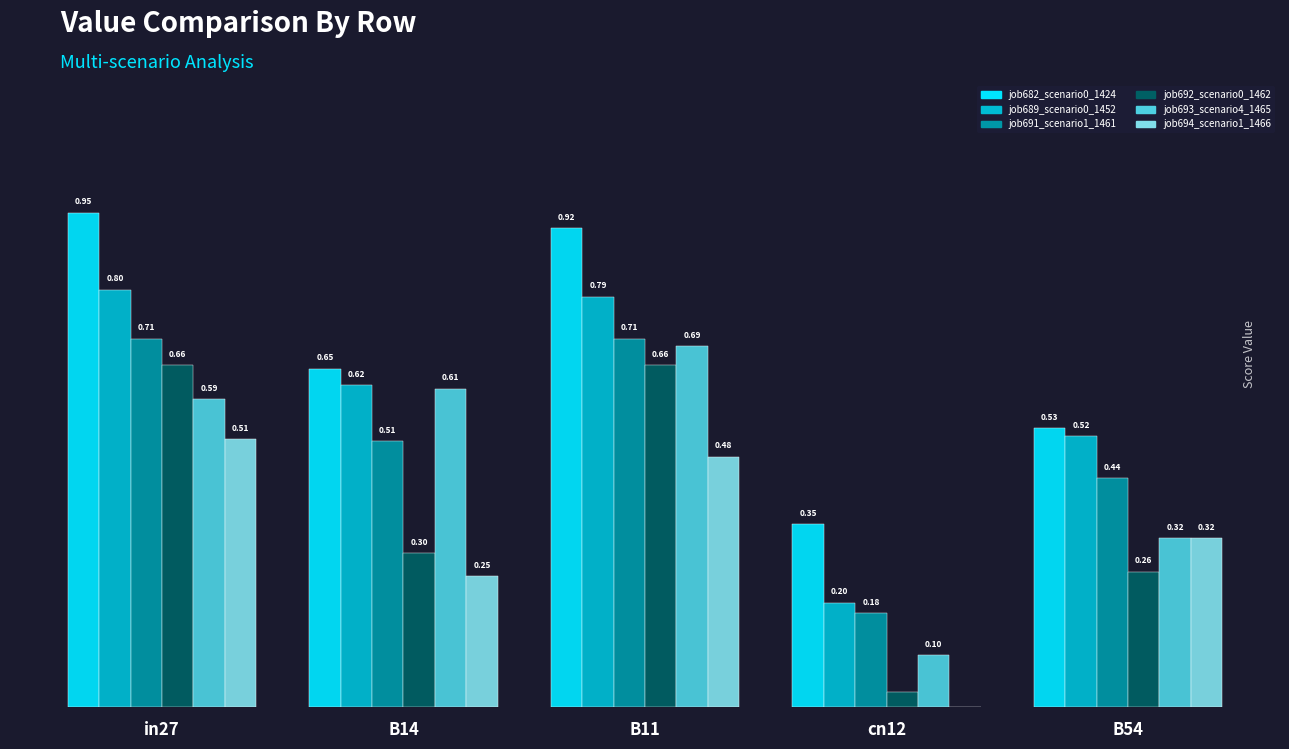

Which series changed the most between B14 and cn12?

job693_scenario4_1465